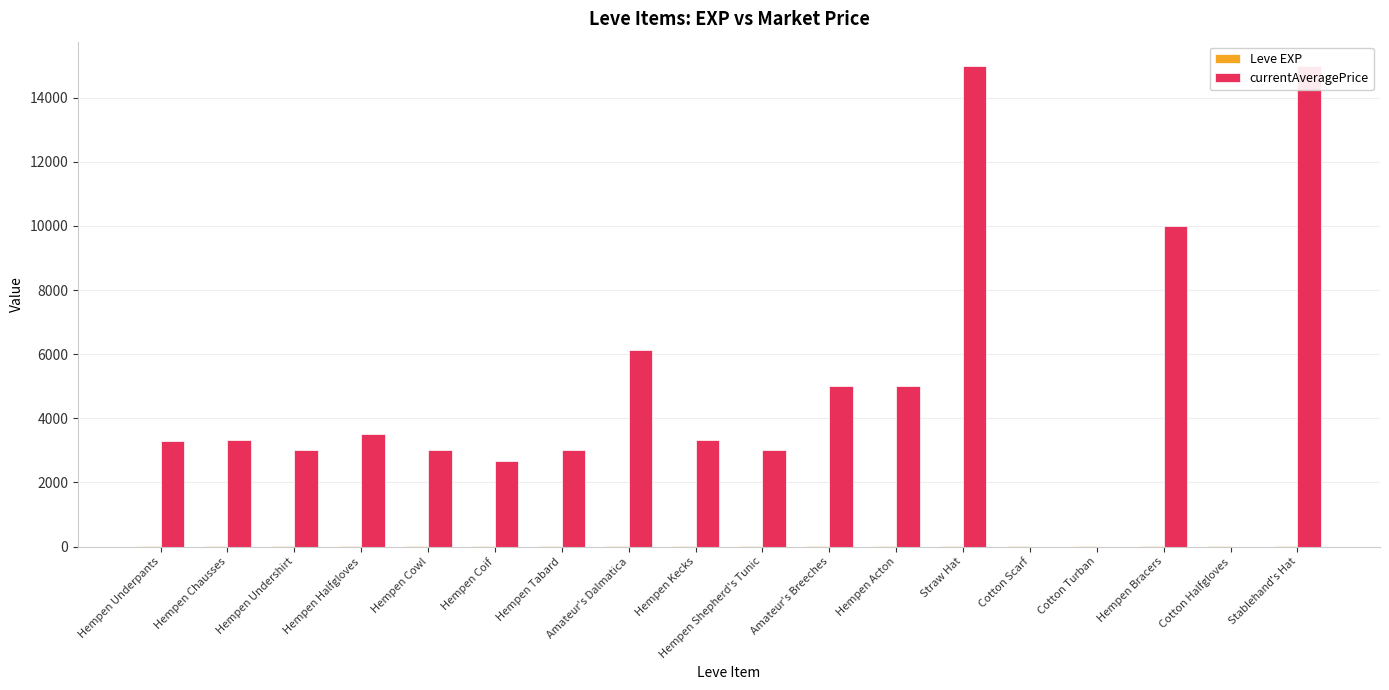

What is the sum of the currentAveragePrice values at Hempen Chausses and Hempen Coif?

5970